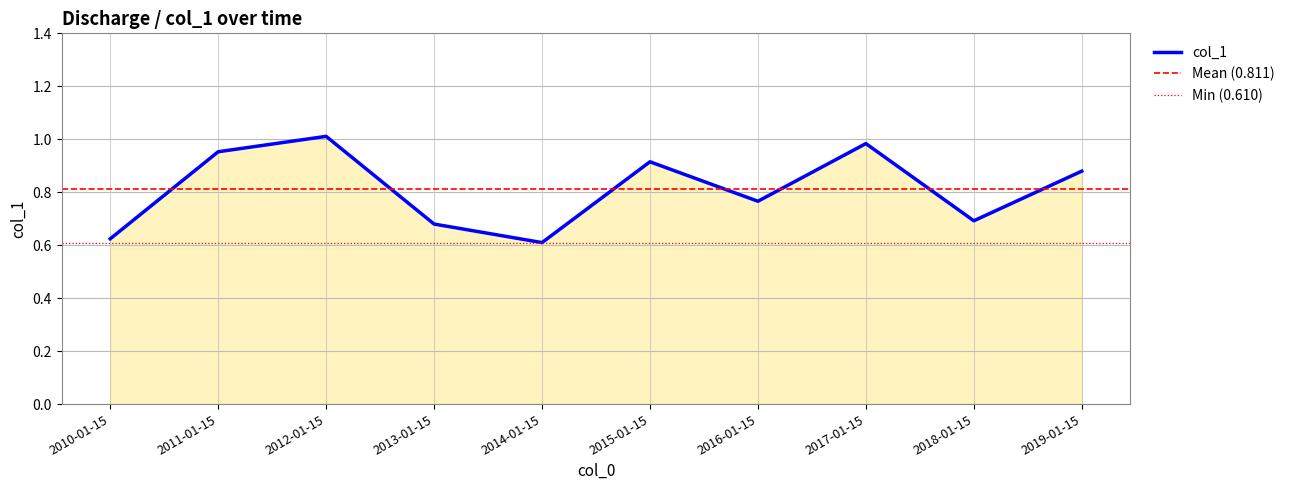

Which has a higher value, 2013-01-15 or 2017-01-15?

2017-01-15